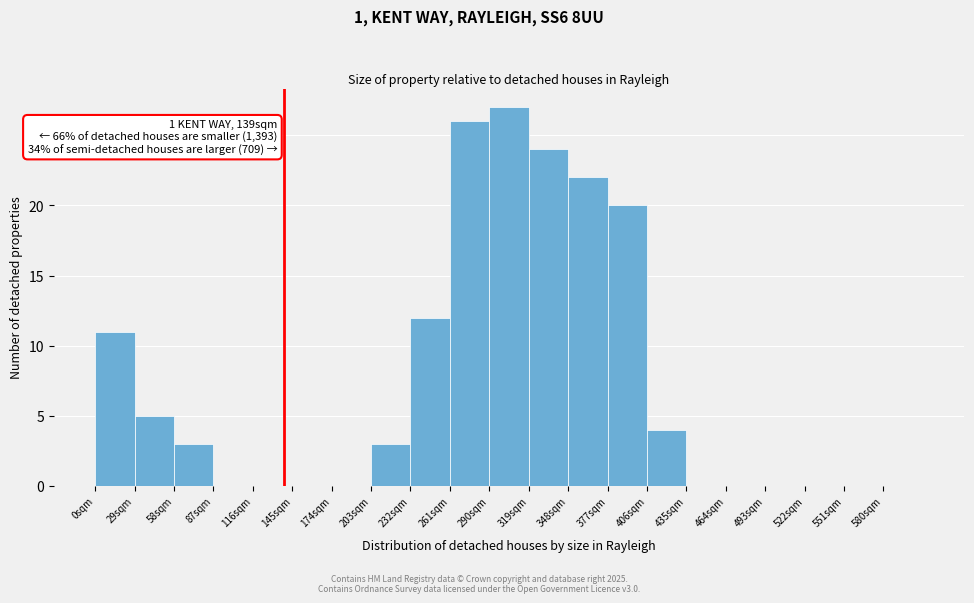

Over which range of the x-axis is the bar tallest?

290 to 319